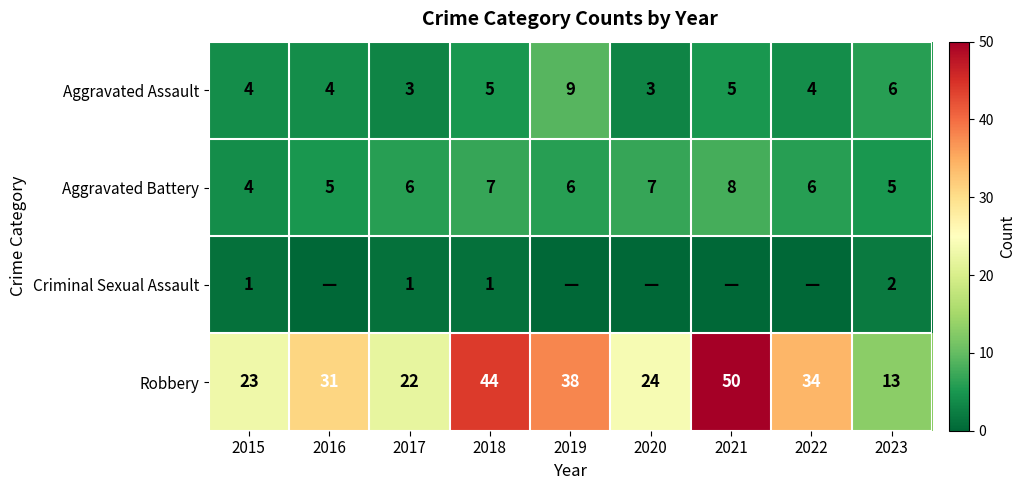

What is the average value of the Aggravated Assault series?

5